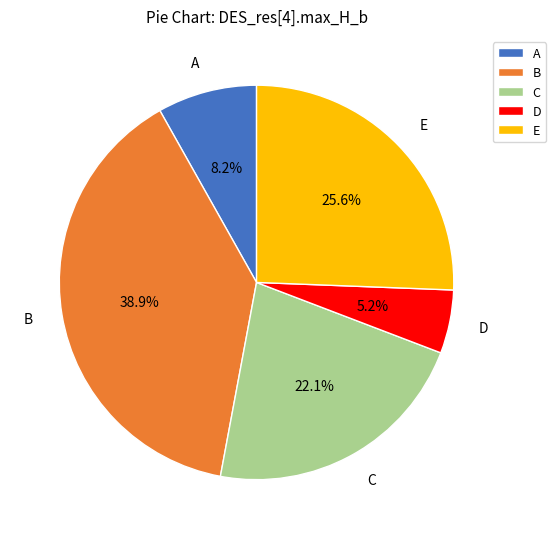

What is the smallest slice in the pie chart?

D